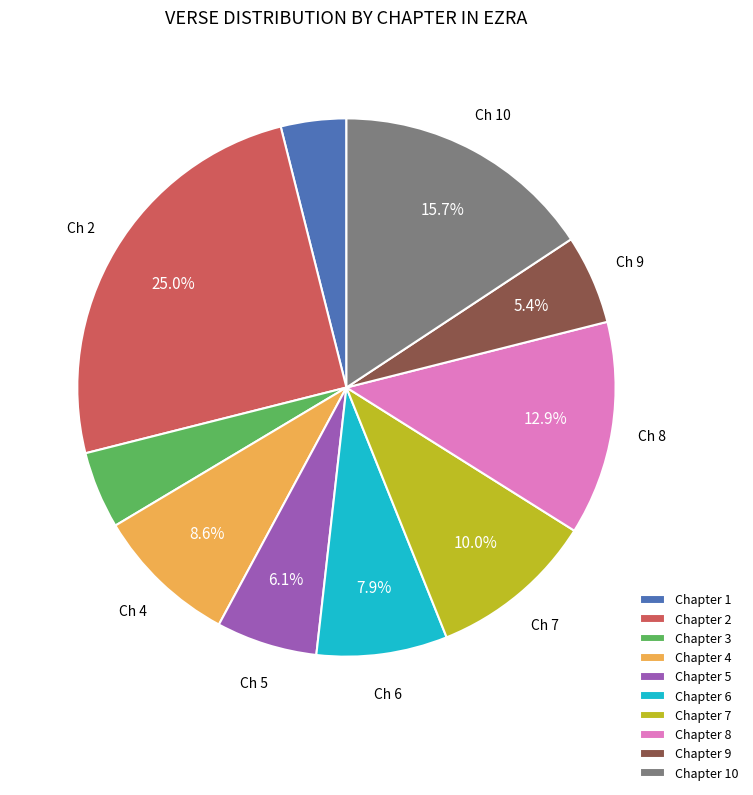

To the nearest percent, what is the difference between the largest and smallest slice percentages?

21%